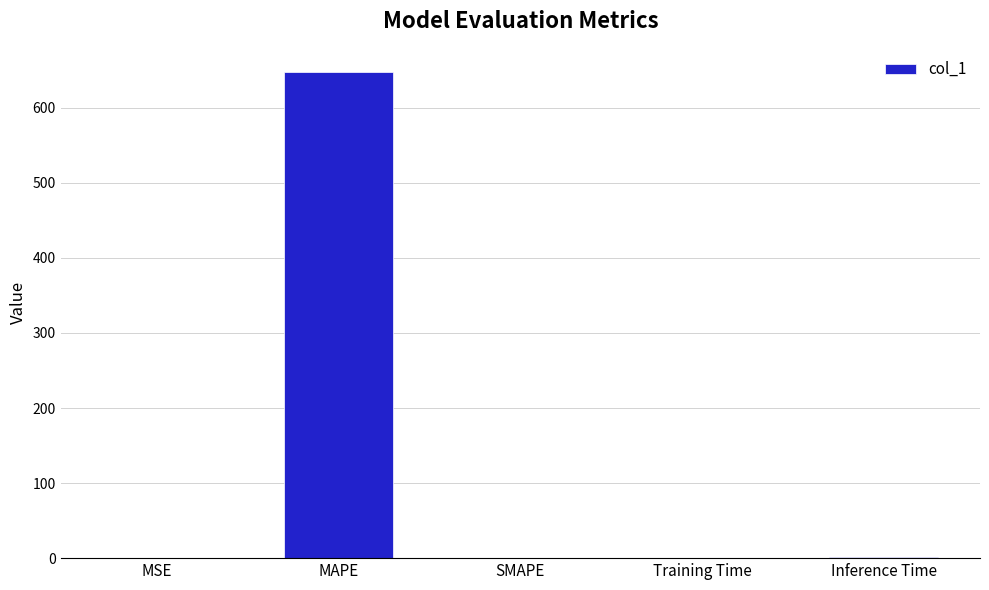

What is the maximum value shown in the chart?

647.9